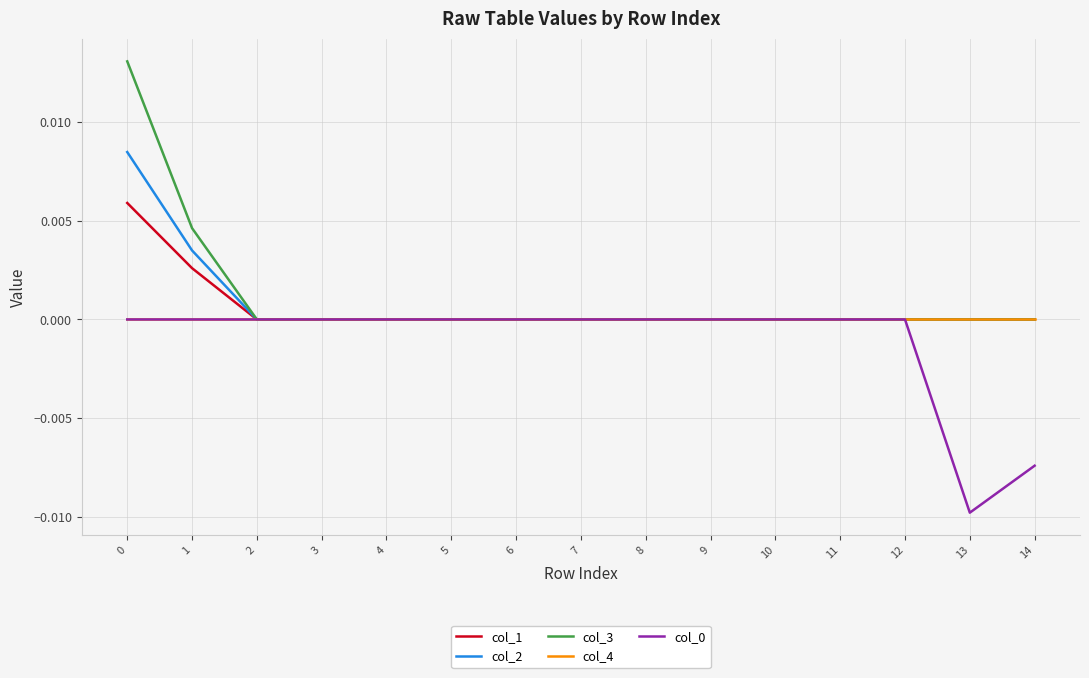

List the series in order of their peak value, highest first.

col_3, col_2, col_1, col_4, col_0